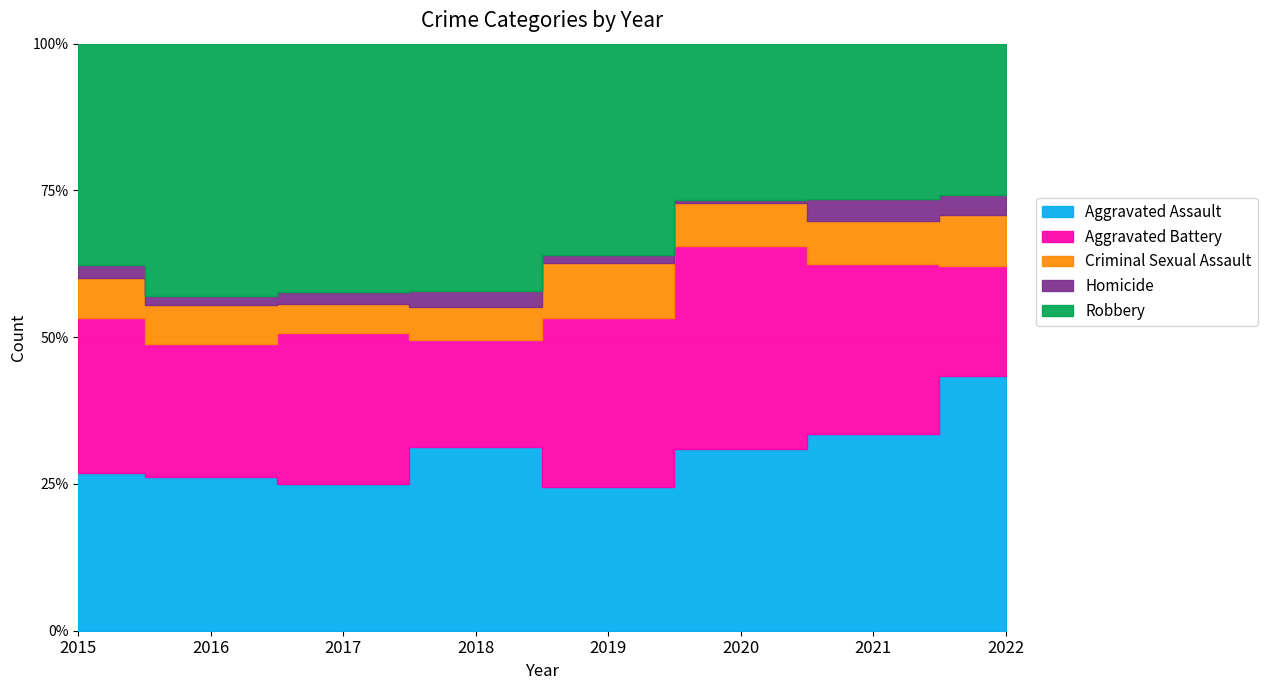

What are all the series names shown in the legend?

Aggravated Assault, Aggravated Battery, Criminal Sexual Assault, Homicide, Robbery